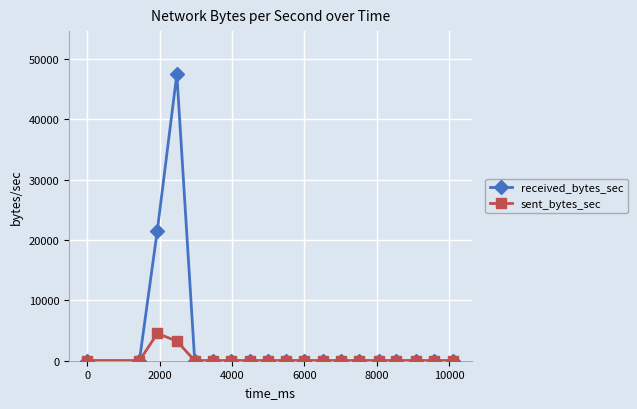

Which series has the largest total across all categories?

received_bytes_sec